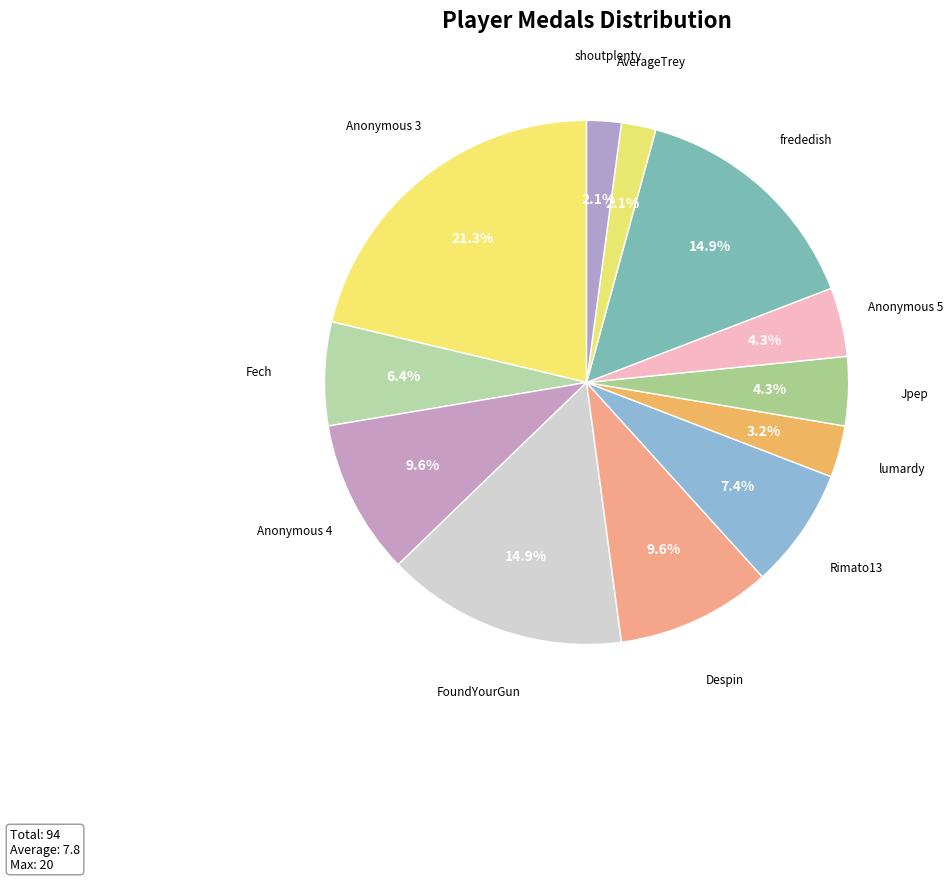

To the nearest percent, what portion does frededish represent?

15%